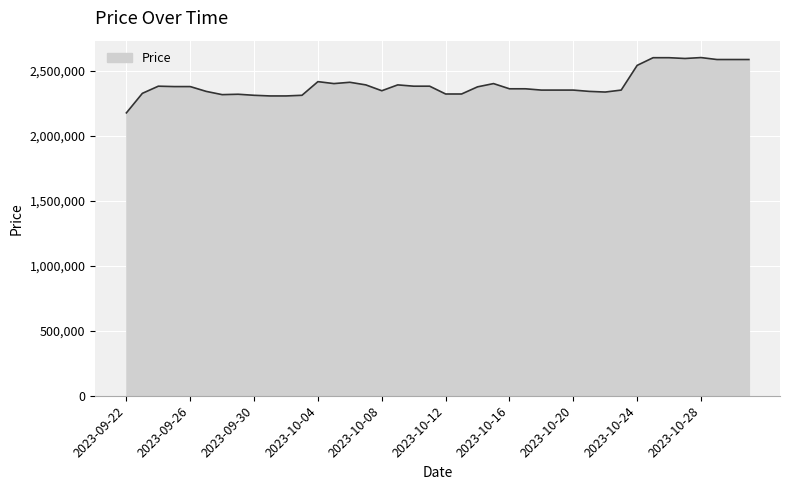

How many lines are shown in the chart?

1